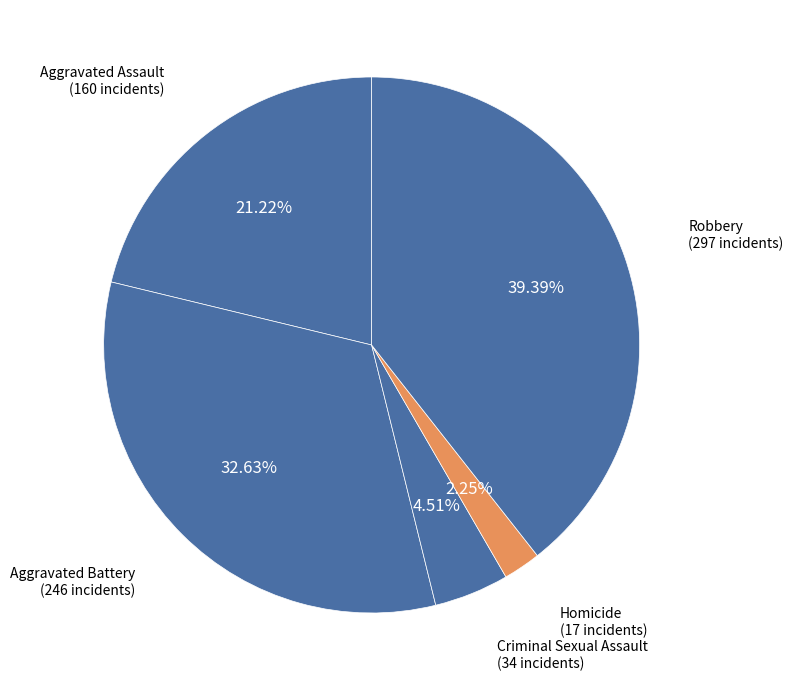

How many segments does this pie chart have?

5